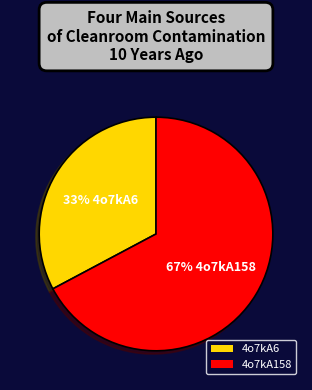

How many slices are in this pie chart?

2